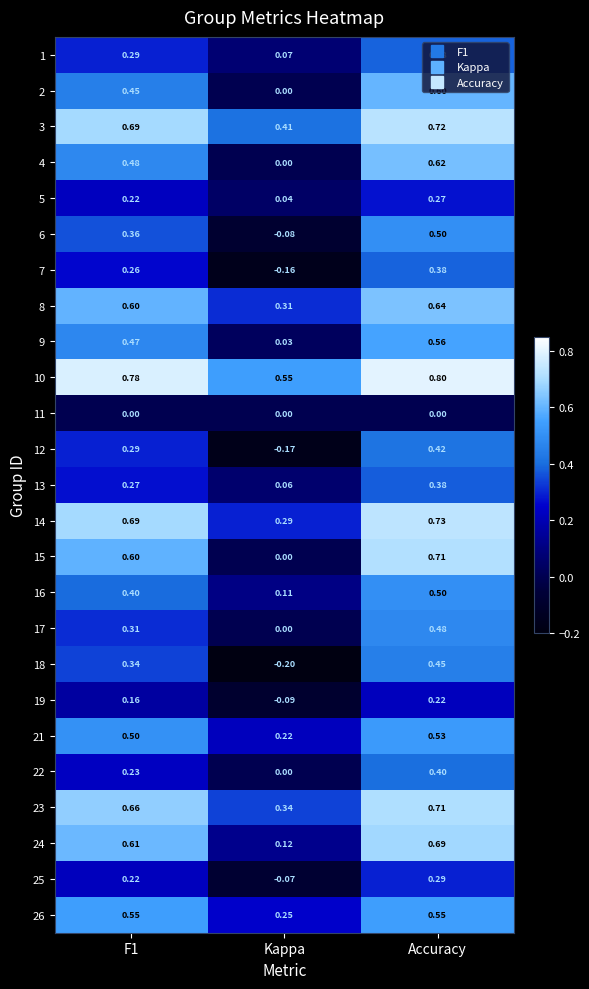

Count the number of categories in the chart.

3